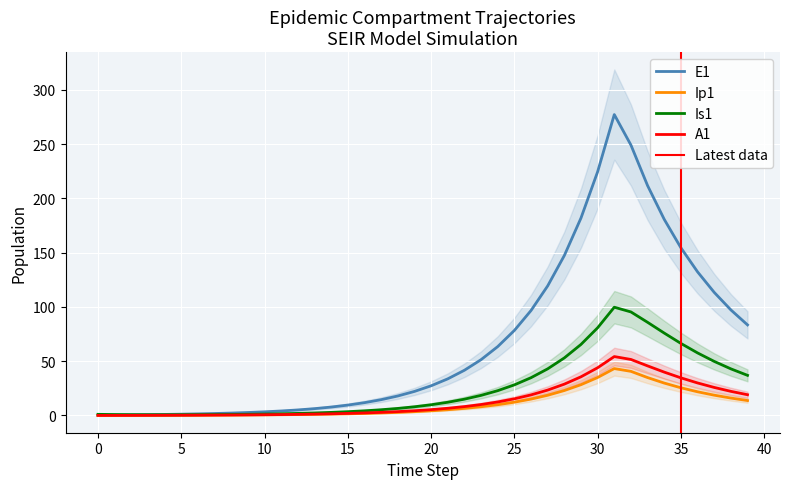

True or false: A1 and Is1 cross at least once.

False